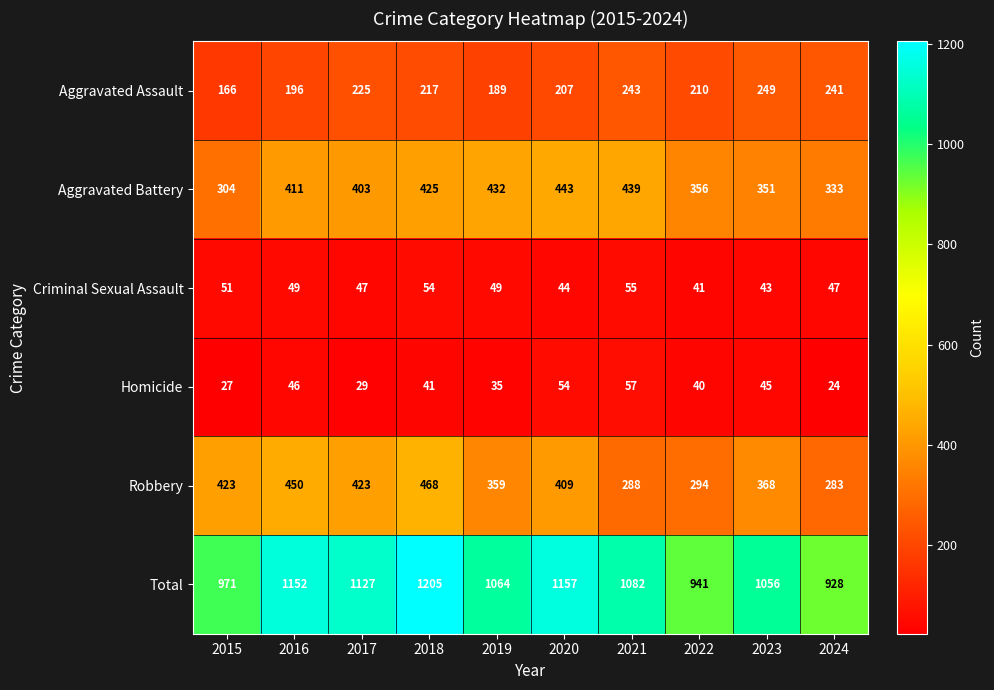

What is the total value across all series at 2024?

1856